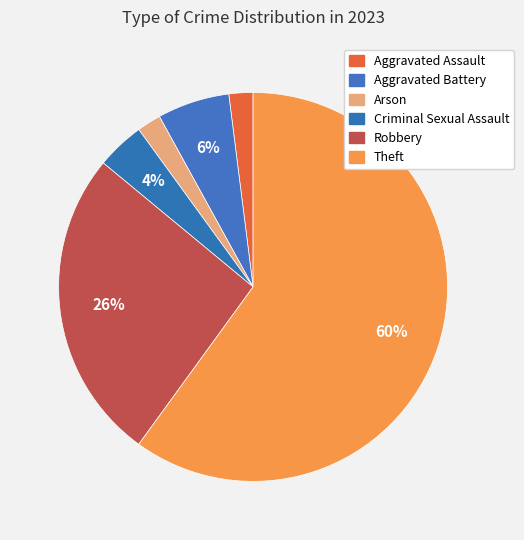

Count the number of slices in the pie.

6